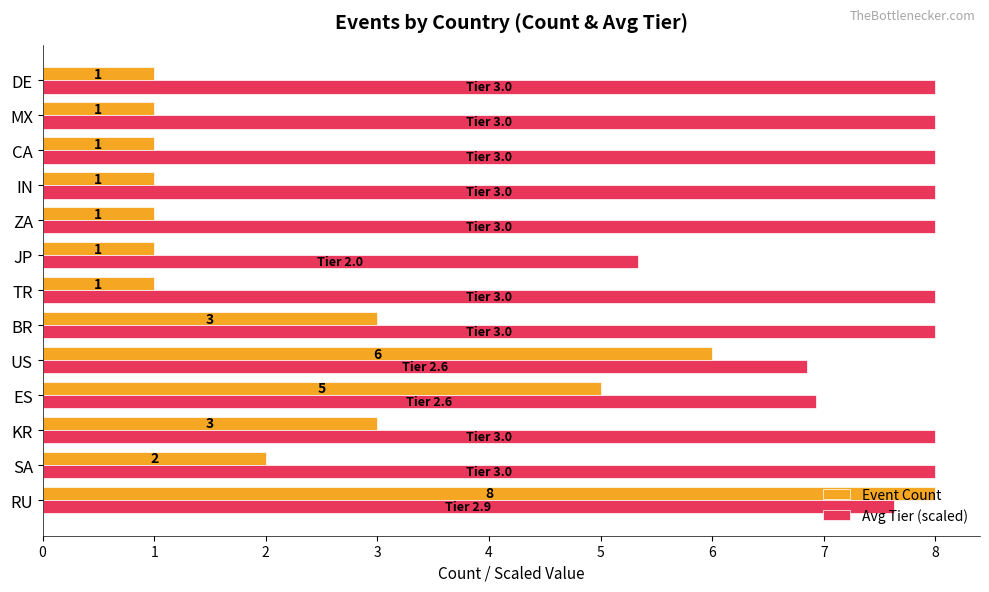

Between RU and SA, which series saw the biggest shift?

Event Count